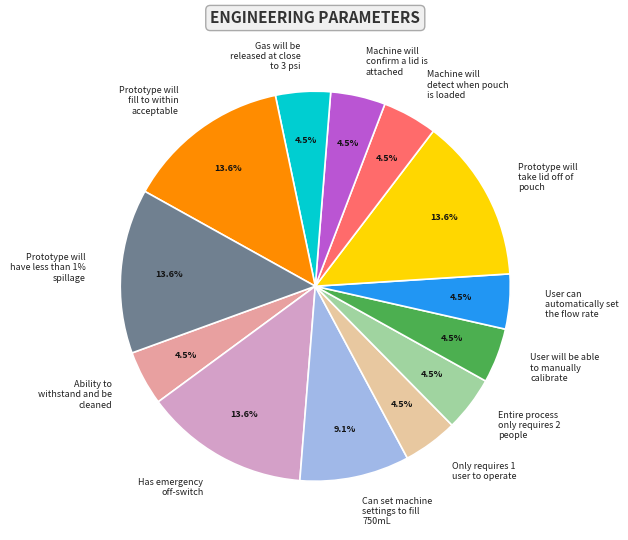

Which category has the smallest portion of the pie?

Ability to withstand and be cleaned